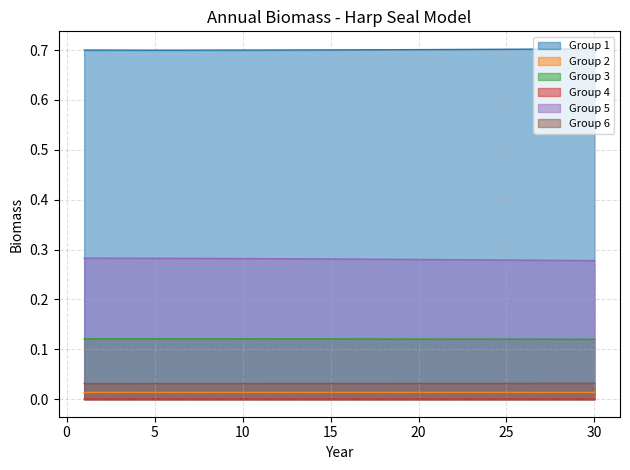

Which label corresponds to the smallest value in the chart?

30